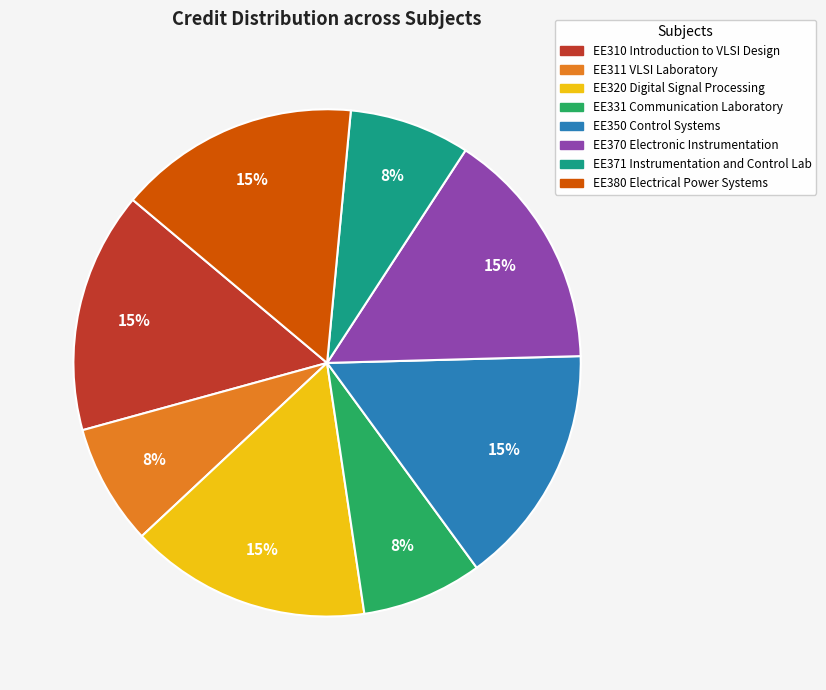

How many slices are in this pie chart?

8